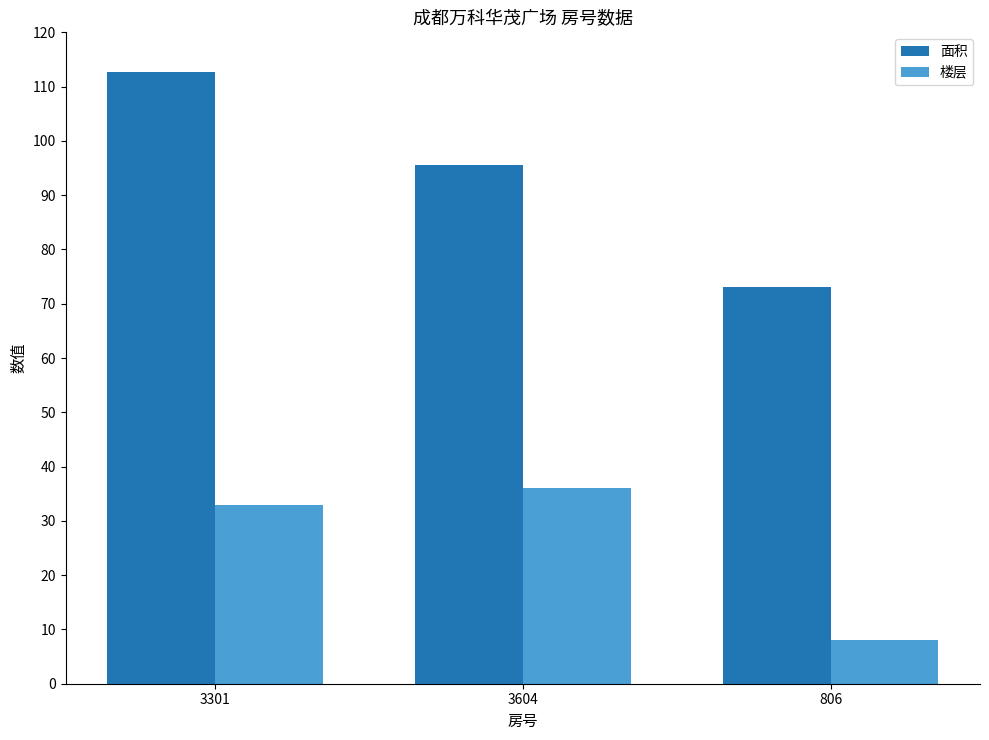

True or false: 楼层 has a value of 8.0 at 806.

True